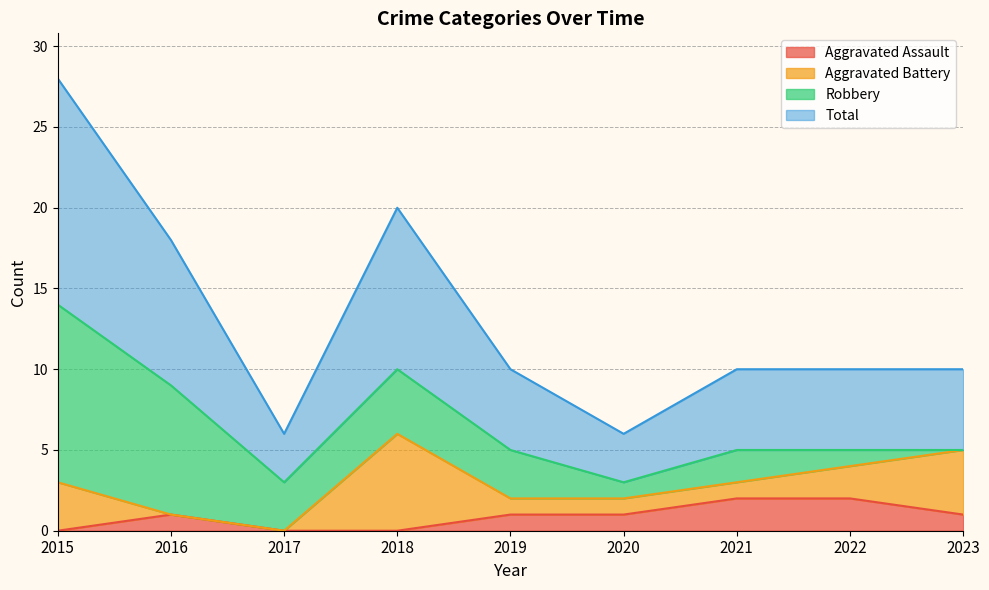

True or false: Total and Aggravated Assault intersect in this chart.

False